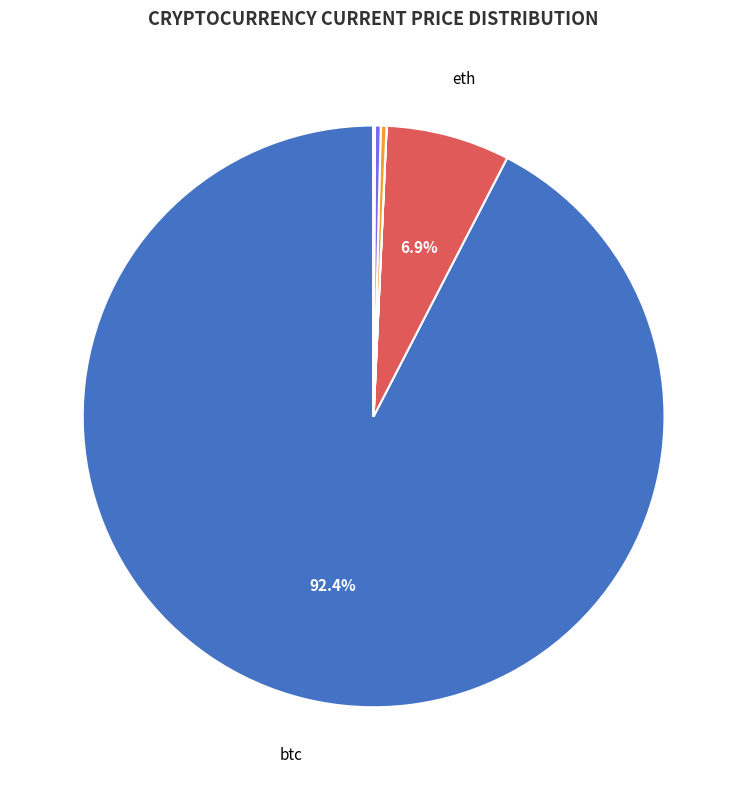

Does any single category account for the majority?

Yes